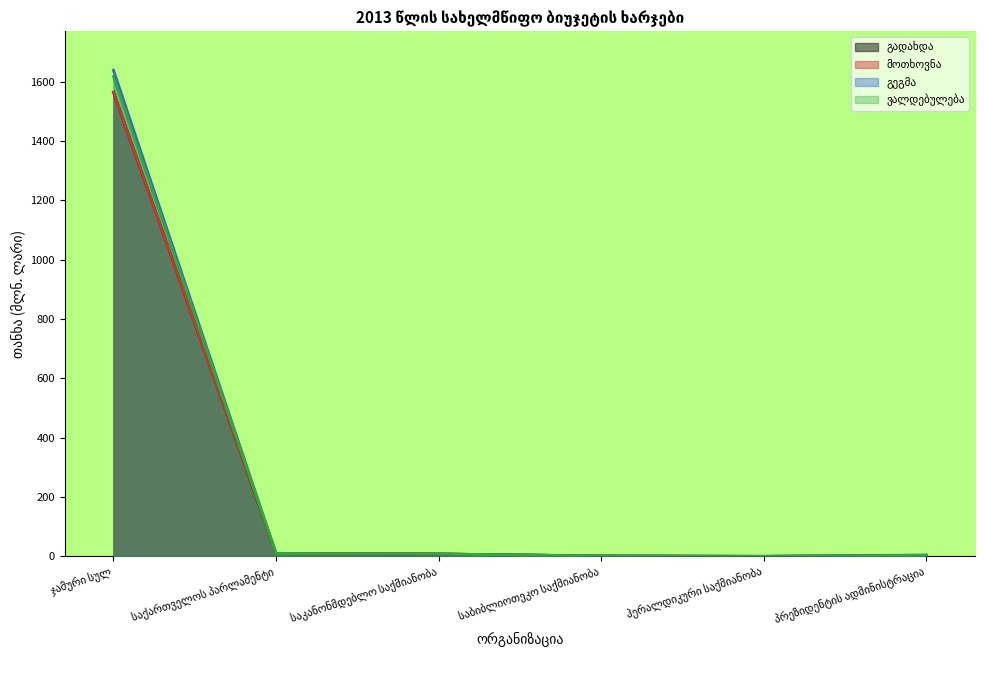

True or false: გადახდა and ვალდებულება cross at least once.

False